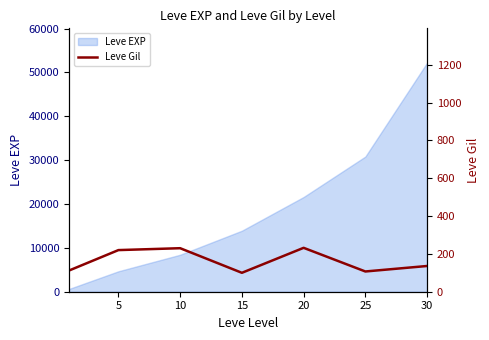

The value of Leve EXP at 10 is 11103. True or false?

False